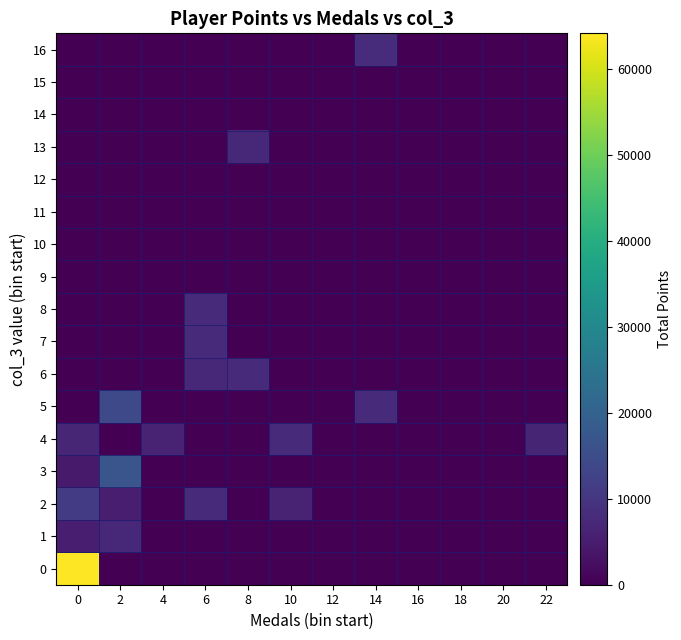

Reading left to right, list all the values displayed in this chart.

0: 0=64121	2=0	4=0	6=0	8=0	10=0	12=0	14=0	16=0	18=0	20=0	22=0
1: 0=5414	2=7070	4=0	6=0	8=0	10=0	12=0	14=0	16=0	18=0	20=0	22=0
2: 0=11259	2=5455	4=0	6=7778	8=0	10=6100	12=0	14=0	16=0	18=0	20=0	22=0
3: 0=4571	2=16794	4=0	6=0	8=0	10=0	12=0	14=0	16=0	18=0	20=0	22=0
4: 0=6848	2=0	4=6050	6=0	8=0	10=7627	12=0	14=0	16=0	18=0	20=0	22=6676
5: 0=0	2=14261	4=0	6=0	8=0	10=0	12=0	14=7749	16=0	18=0	20=0	22=0
6: 0=0	2=0	4=0	6=7483	8=7667	10=0	12=0	14=0	16=0	18=0	20=0	22=0
7: 0=0	2=0	4=0	6=7782	8=0	10=0	12=0	14=0	16=0	18=0	20=0	22=0
8: 0=0	2=0	4=0	6=7880	8=0	10=0	12=0	14=0	16=0	18=0	20=0	22=0
9: 0=0	2=0	4=0	6=0	8=0	10=0	12=0	14=0	16=0	18=0	20=0	22=0
10: 0=0	2=0	4=0	6=0	8=0	10=0	12=0	14=0	16=0	18=0	20=0	22=0
11: 0=0	2=0	4=0	6=0	8=0	10=0	12=0	14=0	16=0	18=0	20=0	22=0
12: 0=0	2=0	4=0	6=0	8=0	10=0	12=0	14=0	16=0	18=0	20=0	22=0
13: 0=0	2=0	4=0	6=0	8=7042	10=0	12=0	14=0	16=0	18=0	20=0	22=0
14: 0=0	2=0	4=0	6=0	8=0	10=0	12=0	14=0	16=0	18=0	20=0	22=0
15: 0=0	2=0	4=0	6=0	8=0	10=0	12=0	14=0	16=0	18=0	20=0	22=0
16: 0=0	2=0	4=0	6=0	8=0	10=0	12=0	14=8215	16=0	18=0	20=0	22=0